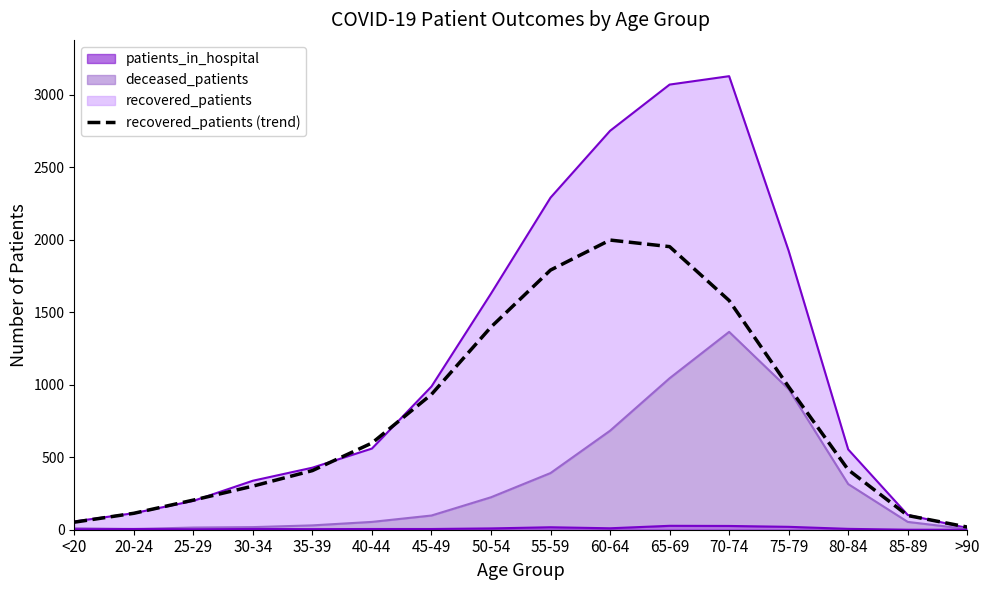

Reading left to right, list all the values displayed in this chart.

<20=52.0	20-24=113.3	25-29=204.3	30-34=300.7	35-39=408.0	40-44=598.0	45-49=933.7	50-54=1398.3	55-59=1791.3	60-64=1998.3	65-69=1953.0	70-74=1581.3	75-79=985.7	80-84=413.7	85-89=98.0	>90=18.3